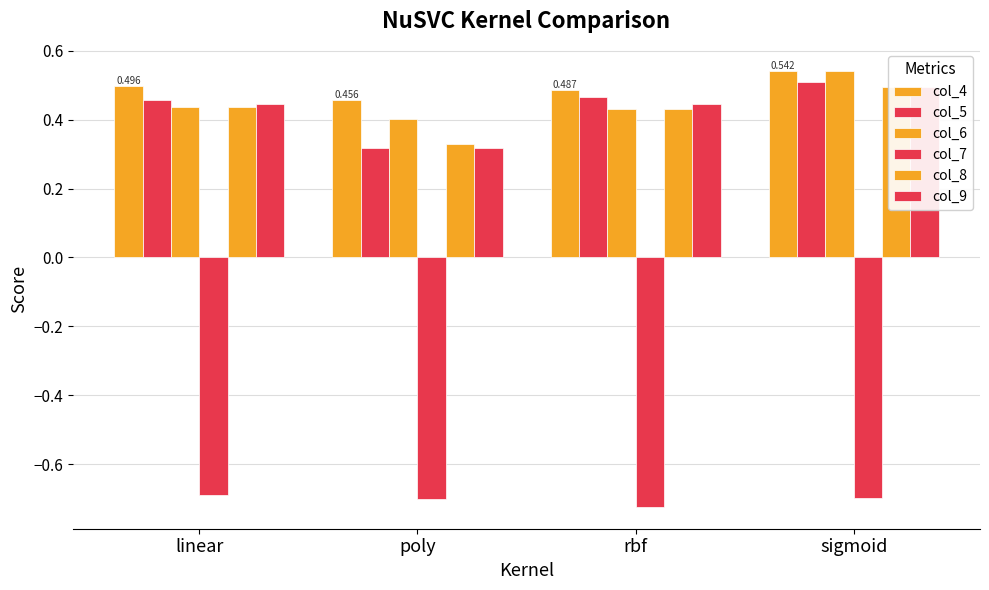

Rank the series by their maximum value, from highest to lowest.

col_4, col_6, col_5, col_8, col_9, col_7